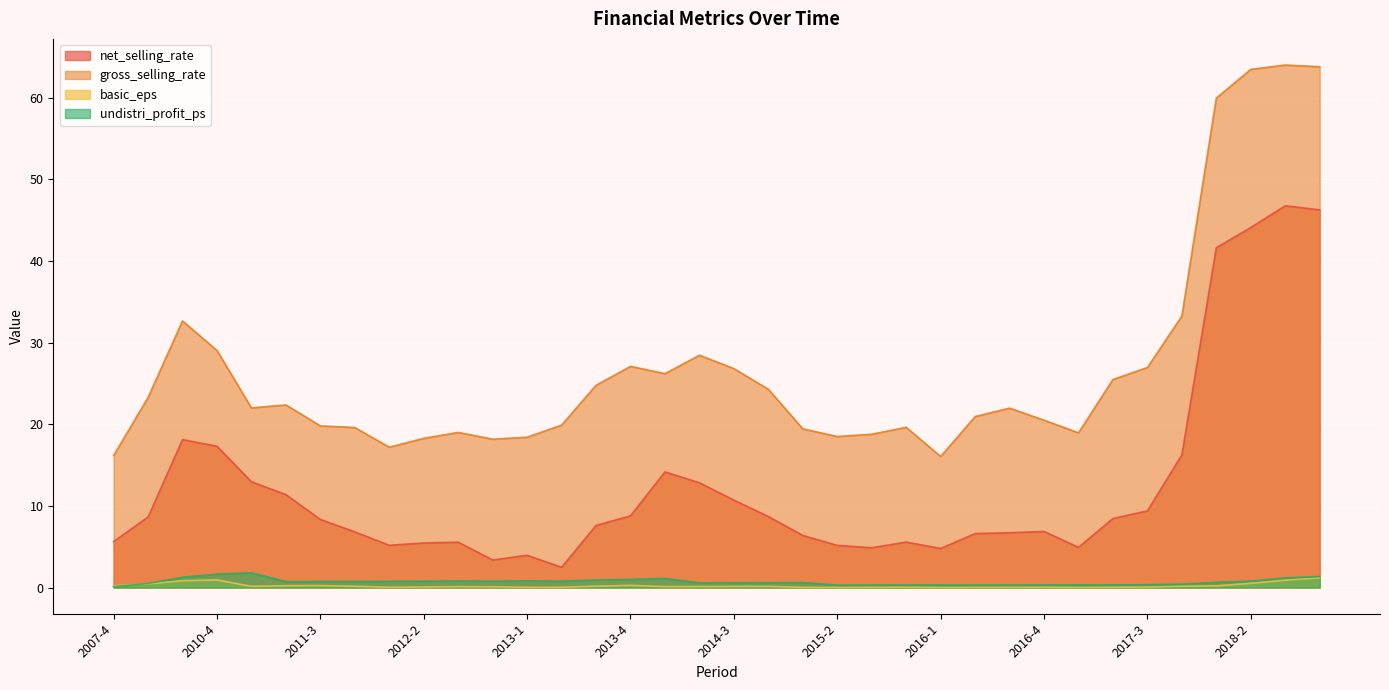

What is the difference between the second highest and second lowest values in the net_selling_rate series?

42.9